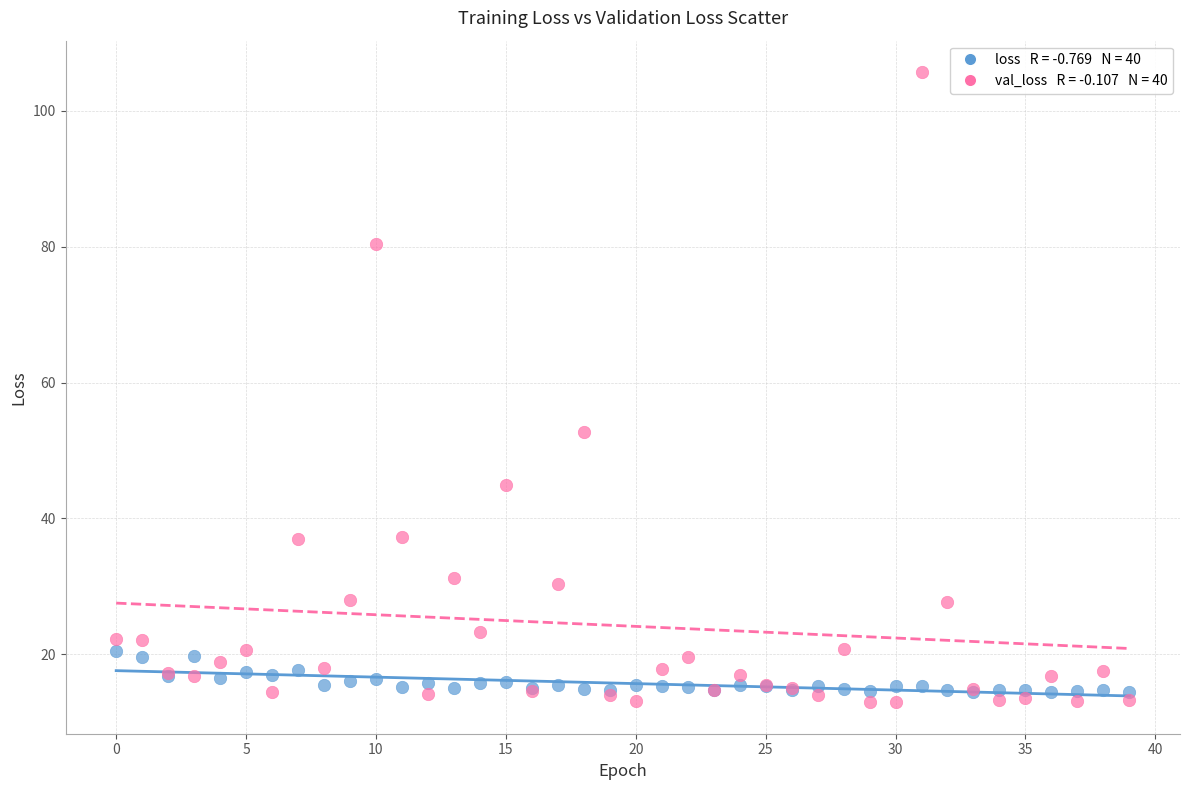

Across all series, what Y value is closest to 59?

52.7